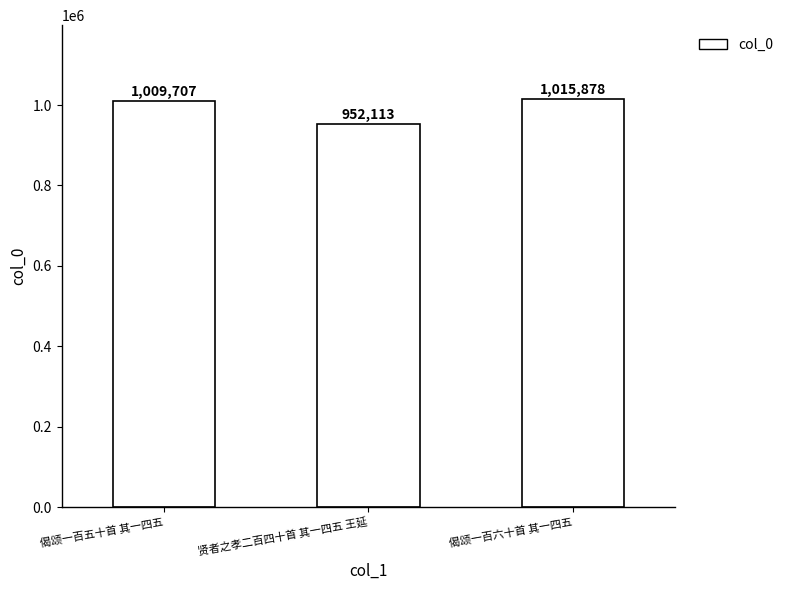

What is the difference between the second highest and minimum values?

57594